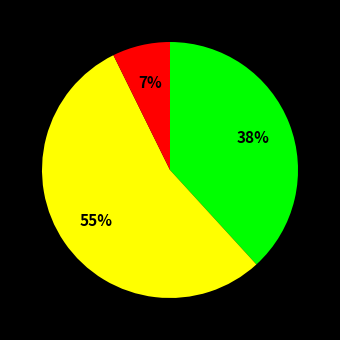

Count the number of slices in the pie.

3